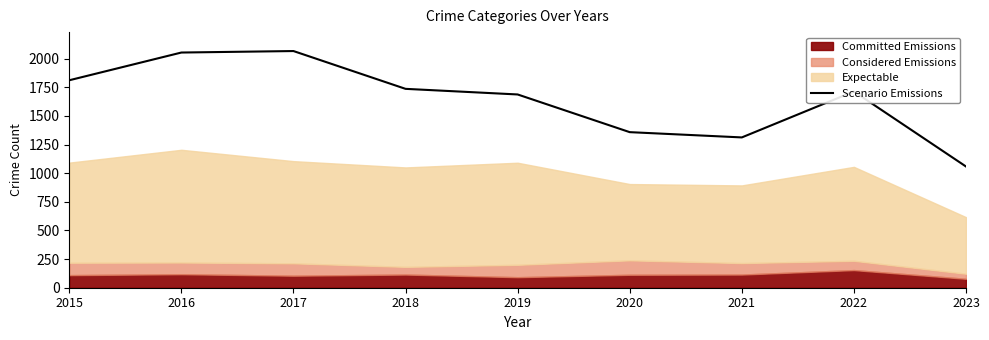

How many lines are shown in the chart?

1